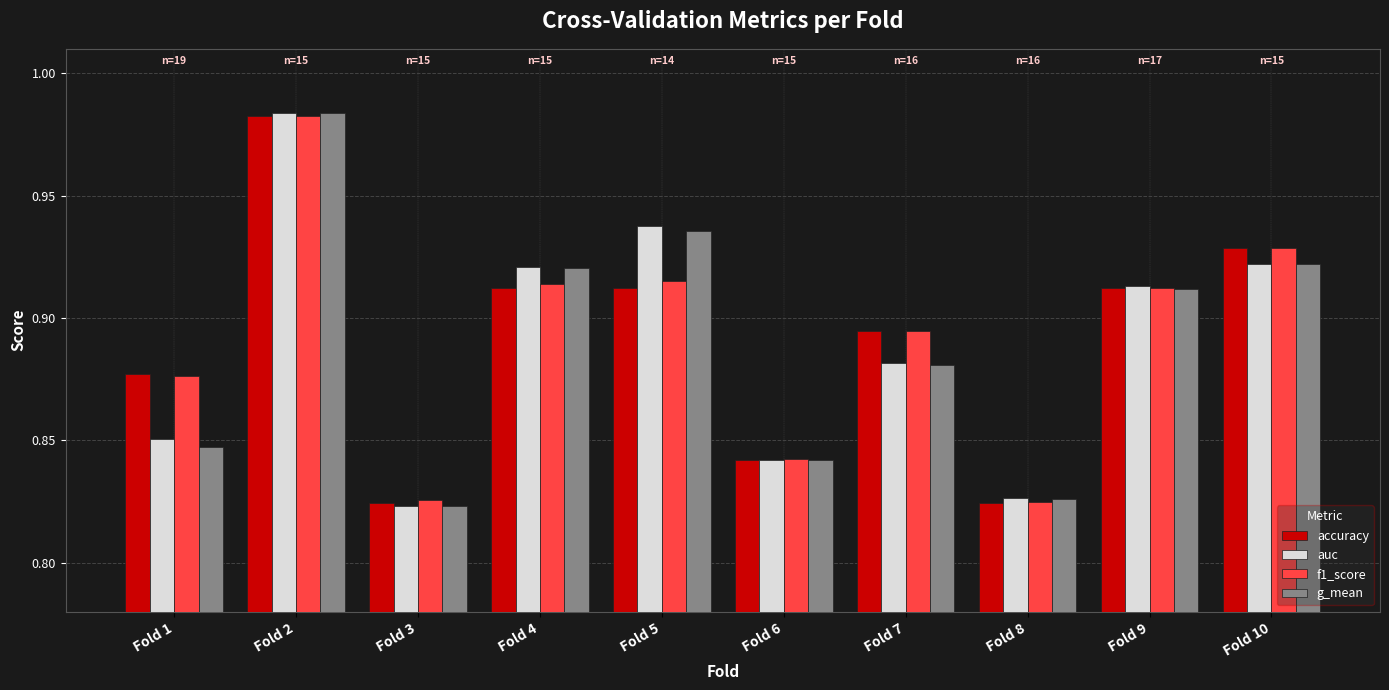

What is the difference between the auc values at Fold 3 and Fold 7?

0.1